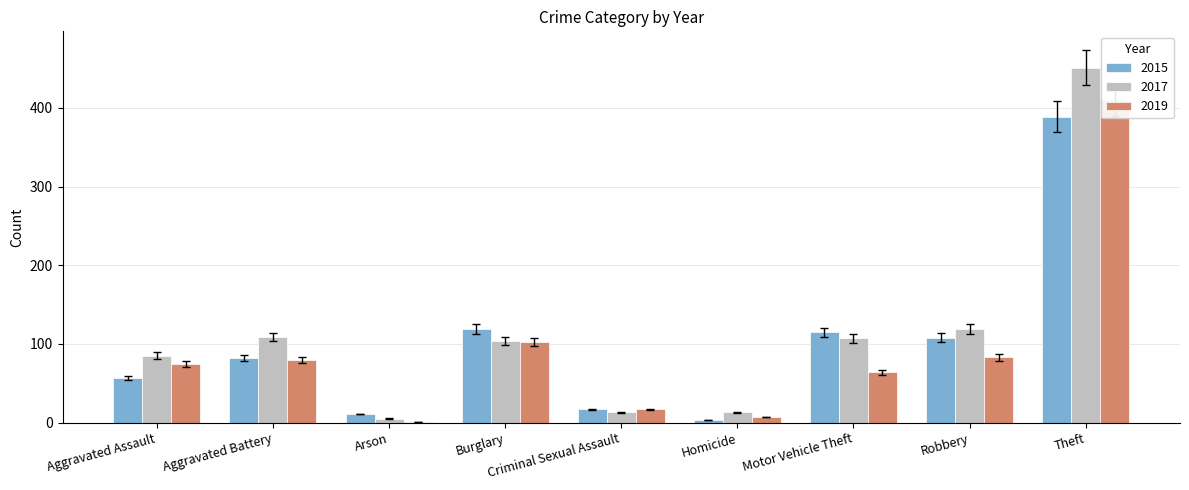

True or false: 2019 has a value of 5.8 at Criminal Sexual Assault.

False